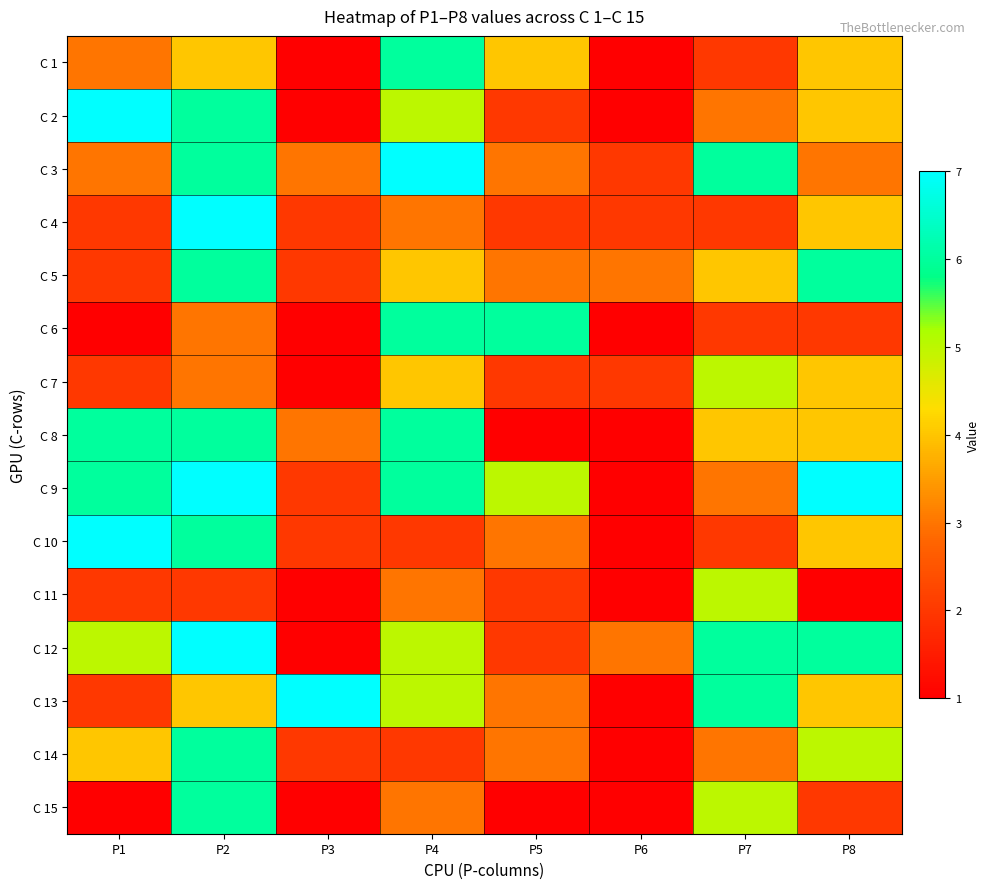

What is the greatest value displayed?

7